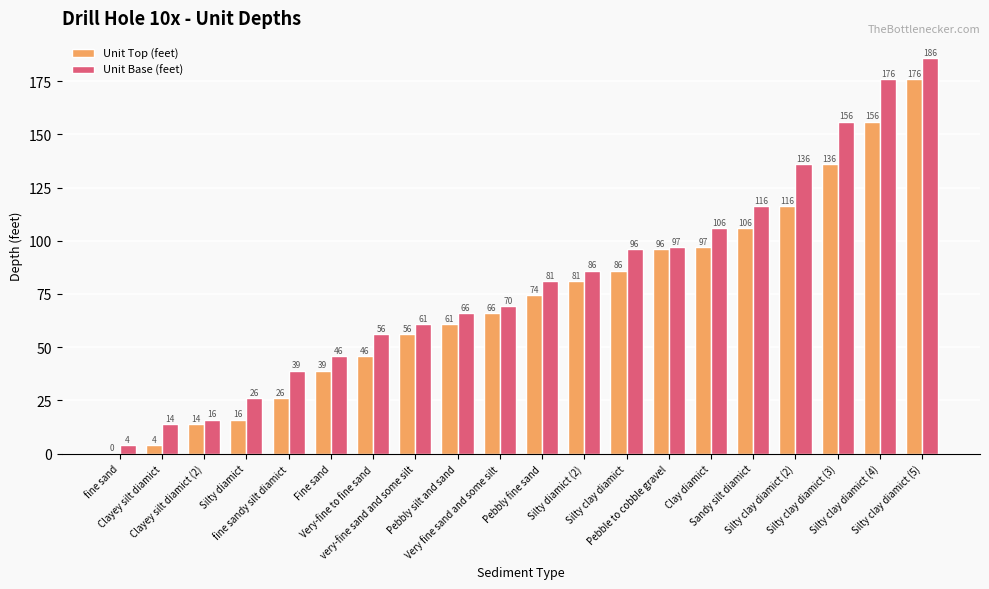

What is the sum of all Unit Base (feet) values?

1634.0